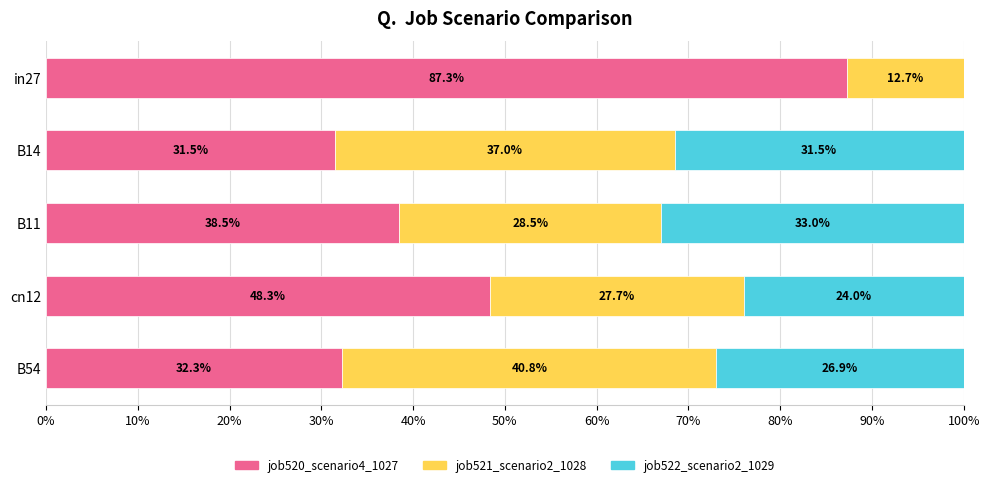

What are all the series names shown in the legend?

job520_scenario4_1027, job521_scenario2_1028, job522_scenario2_1029